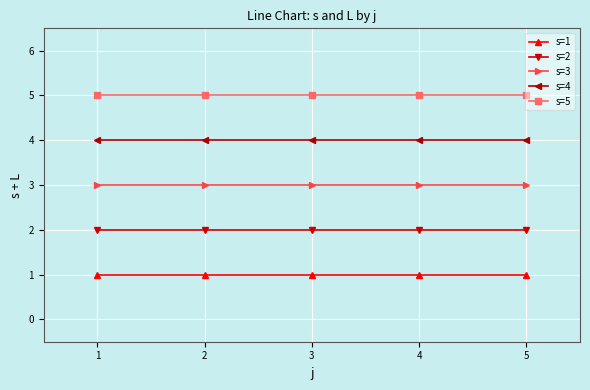

True or false: s=2 and s=3 cross at least once.

False